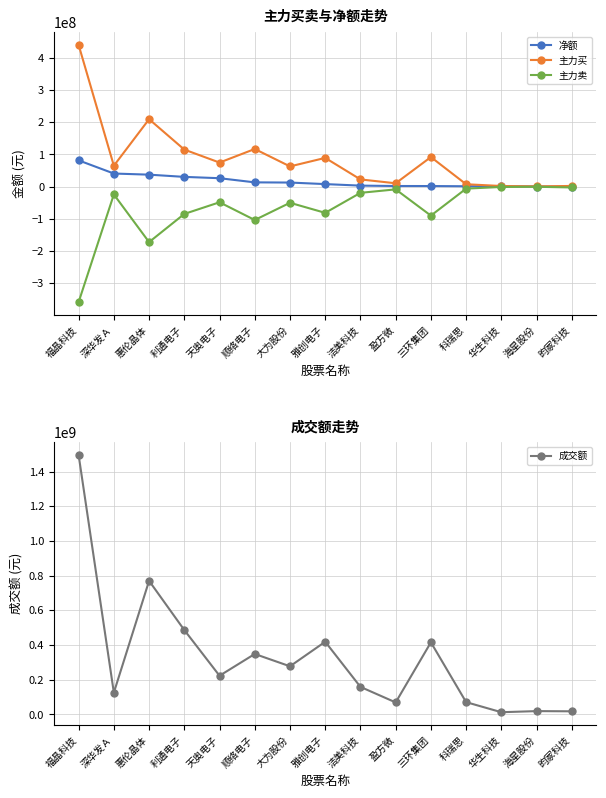

What position from the right is 深华发Ａ?

14